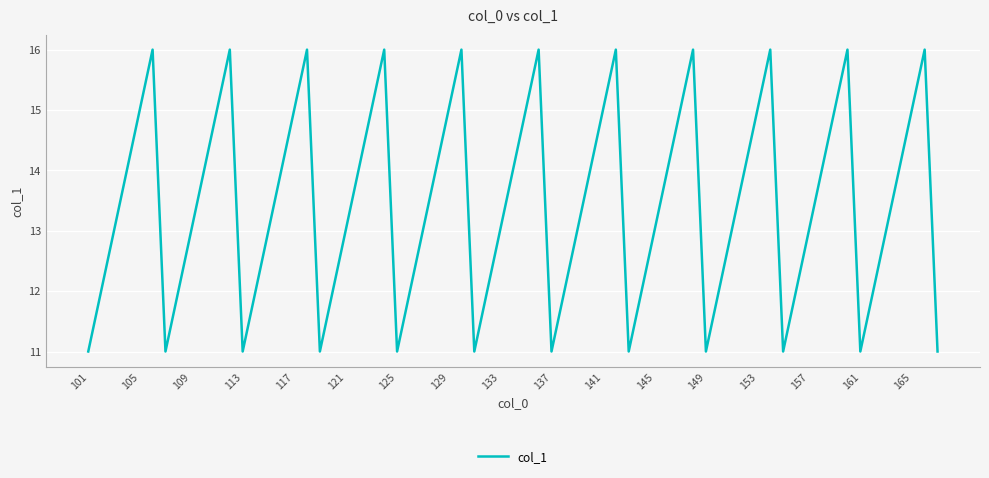

How many distinct data groups are displayed?

1